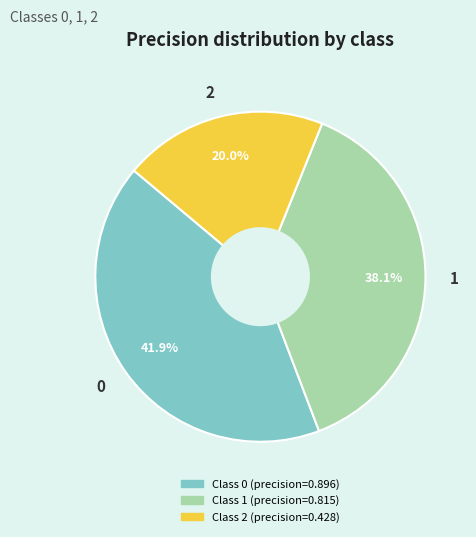

The 1 slice represents 38% of the pie. True or false?

True